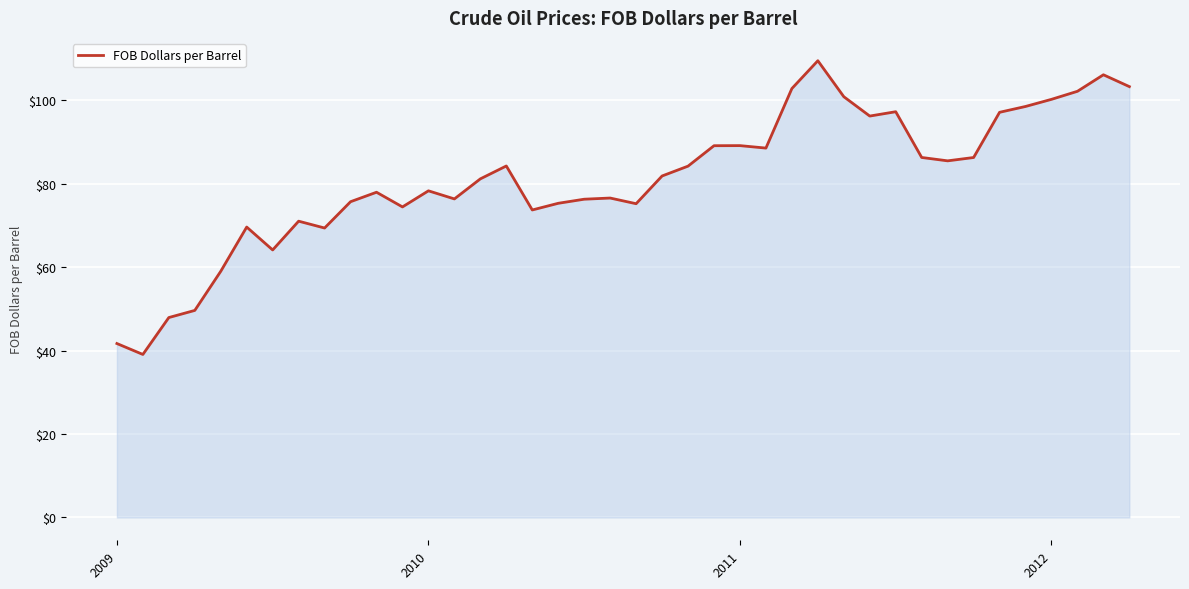

What is the greatest value displayed?

109.5